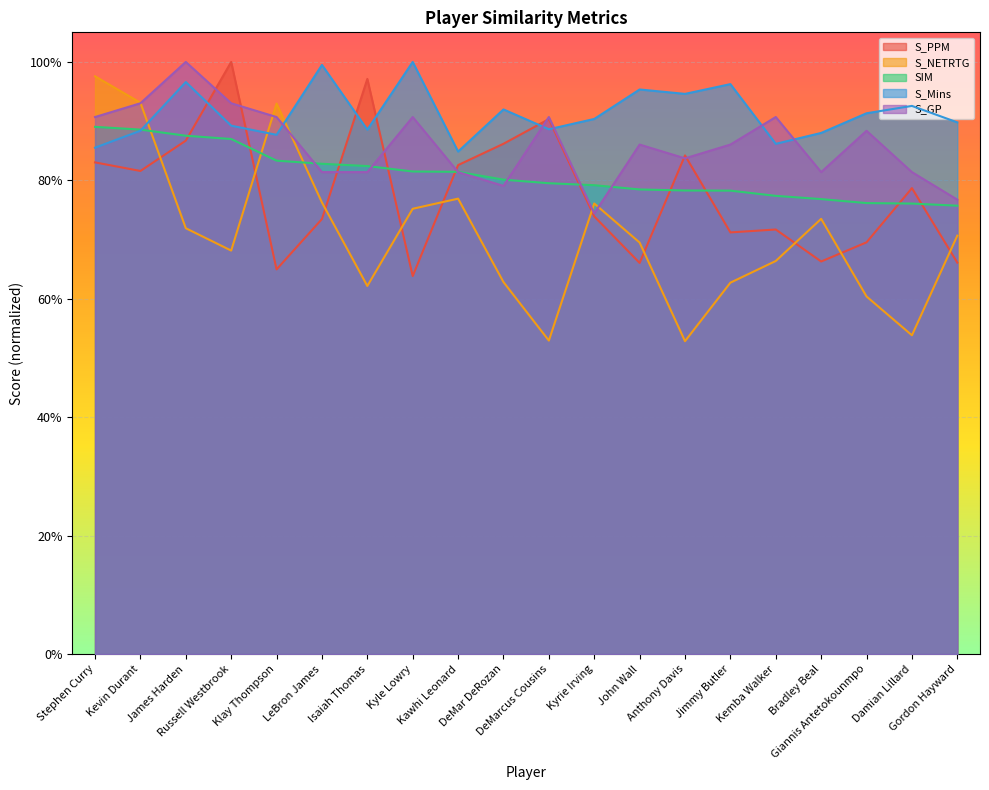

What is the minimum value shown in the chart?

0.5